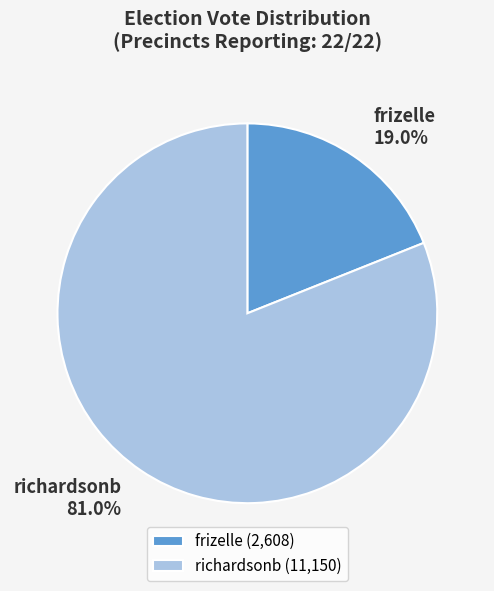

Combined, do richardsonb and frizelle account for over 50%?

Yes